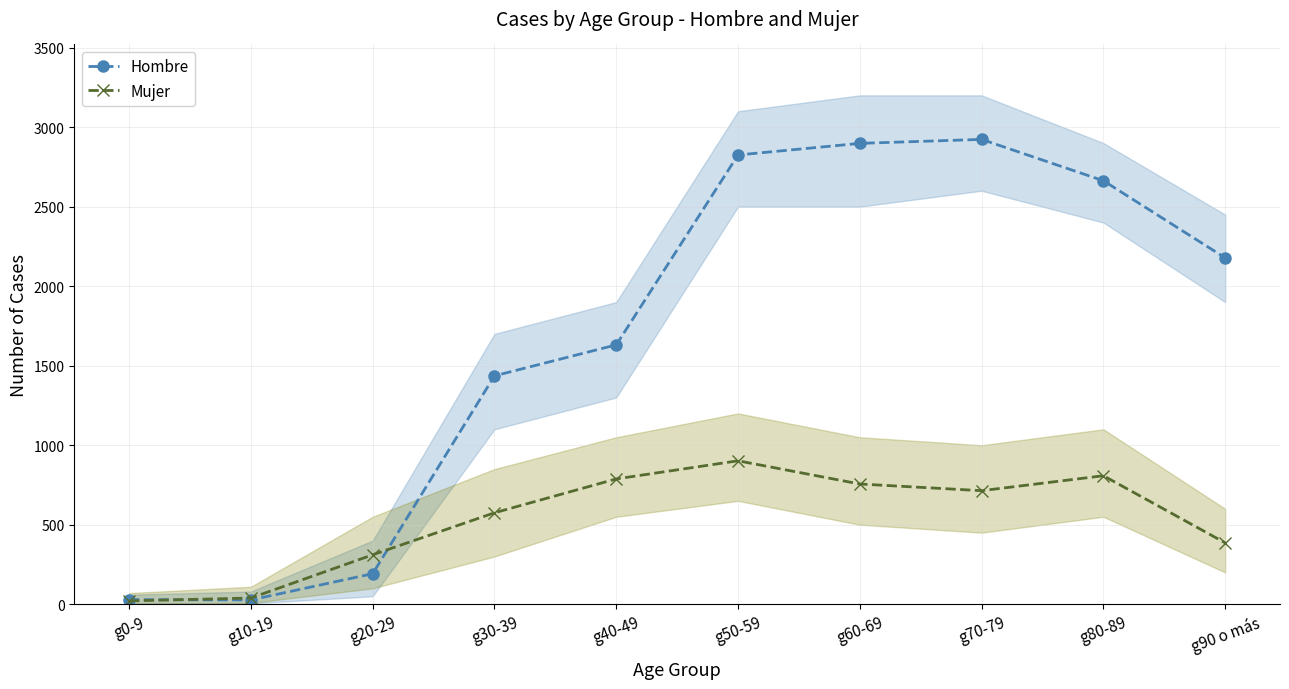

List the series in order of their peak value, highest first.

Hombre, Mujer